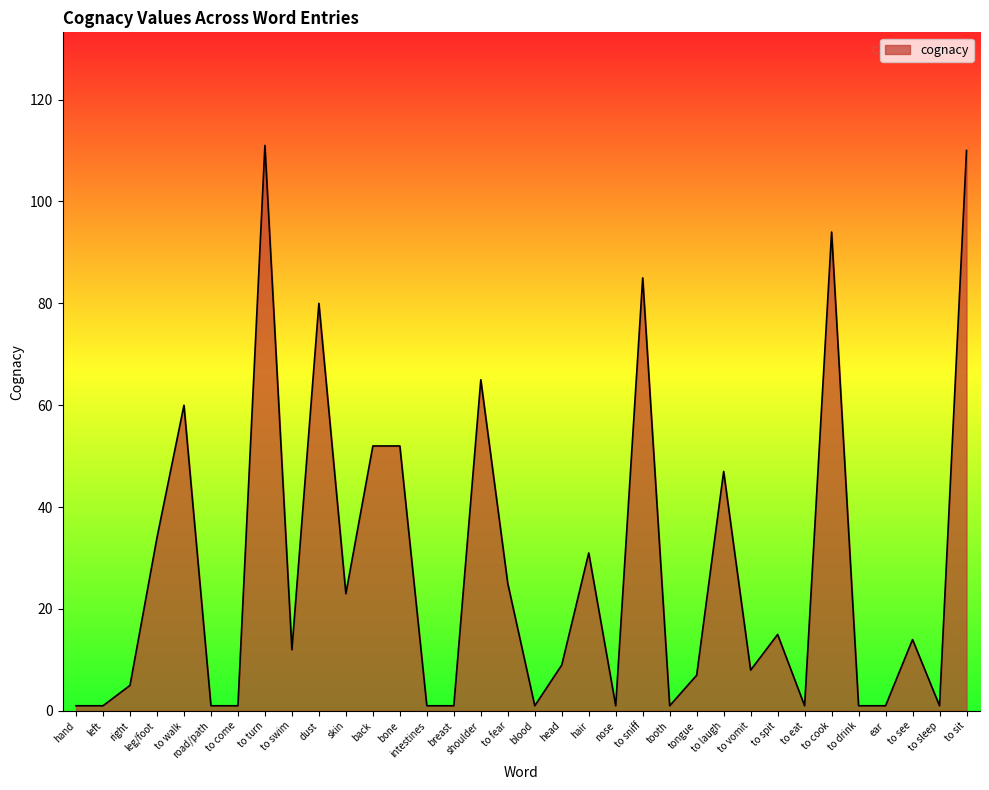

The chart shows a value of 1 at nose. True or false?

True